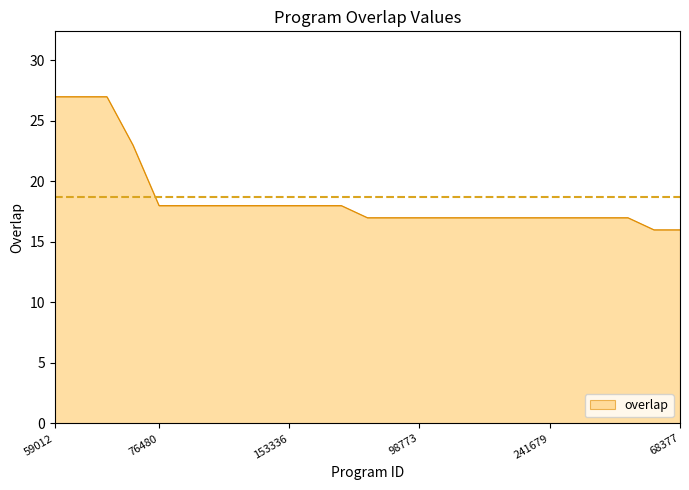

Reading left to right, extract all data points from this chart.

27	27	27	23	18	18	18	18	18	18	18	18	17	17	17	17	17	17	17	17	17	17	17	16	16